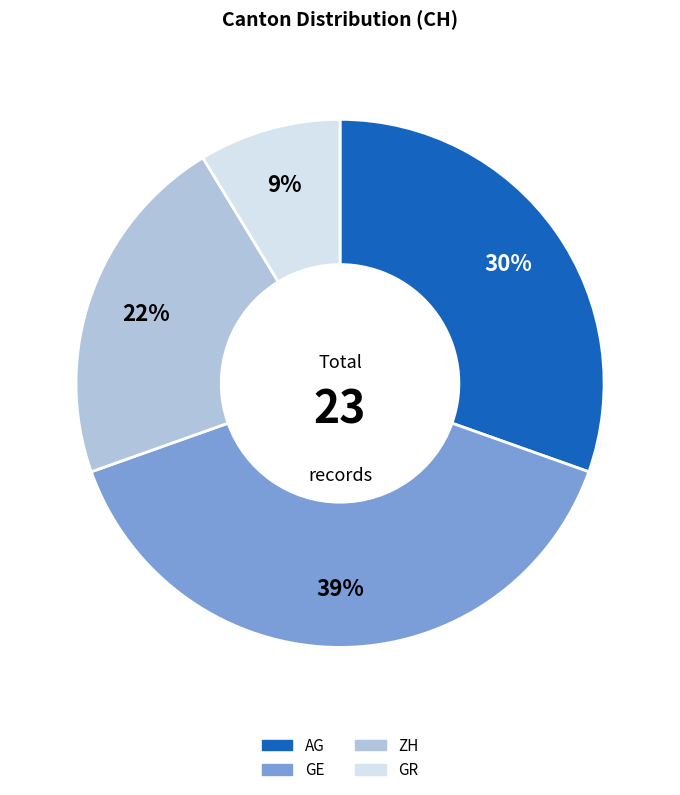

What percentage is the AG slice, to the nearest percent?

30%